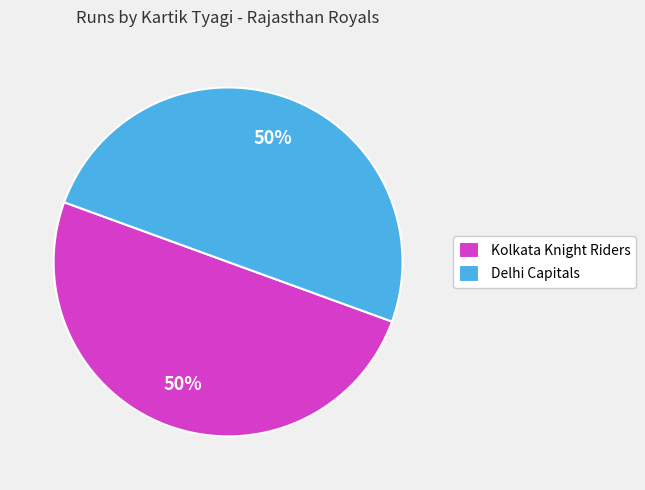

Is it true that Kolkata Knight Riders is 44% of the pie?

False